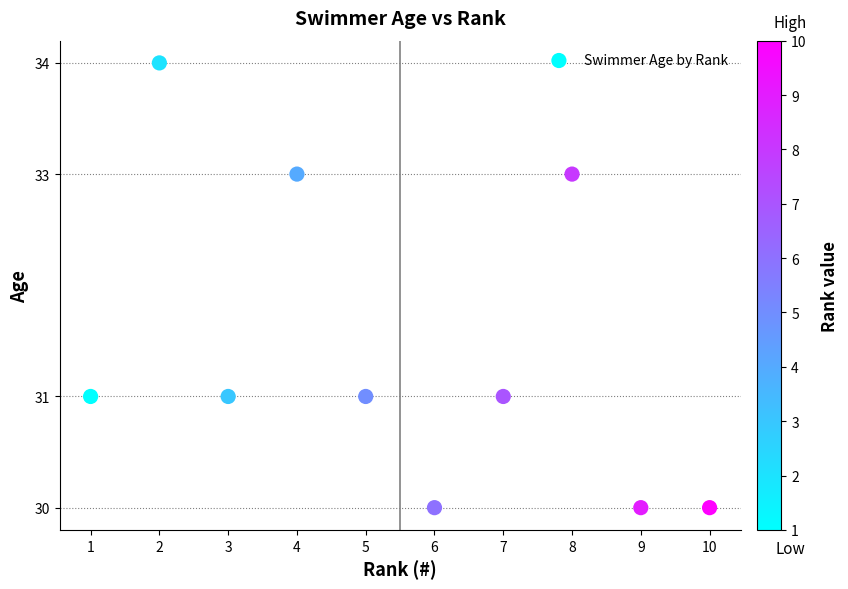

What is the average Y value?

31